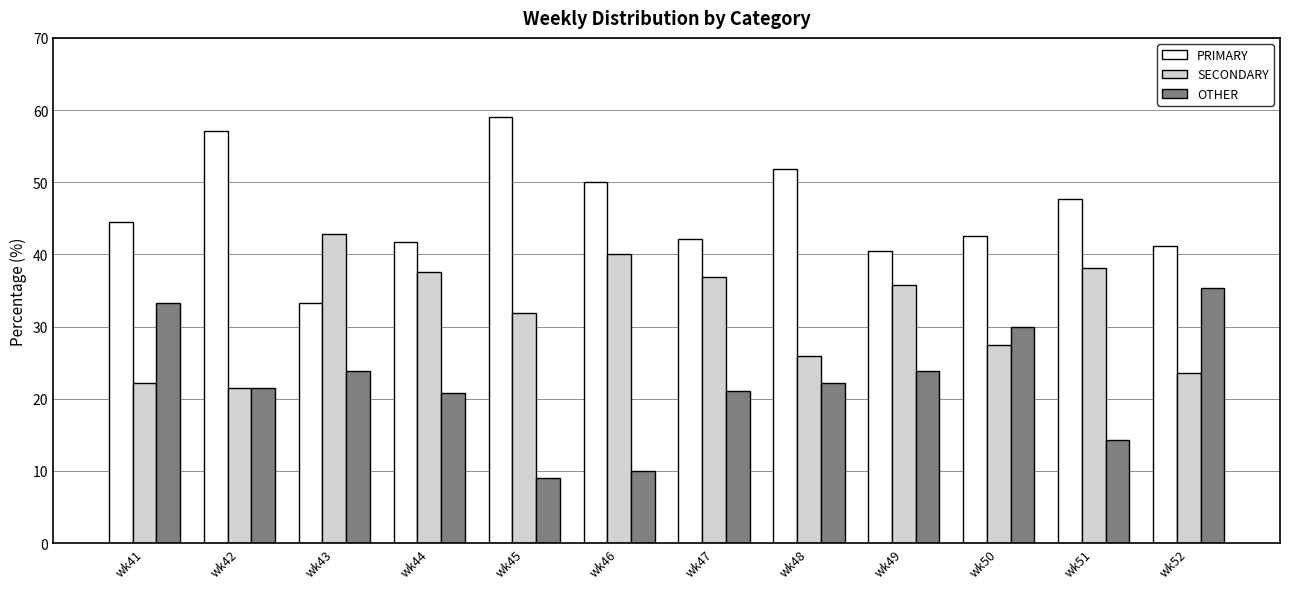

What is the value of the PRIMARY bar at the 3rd from the left?

33.3